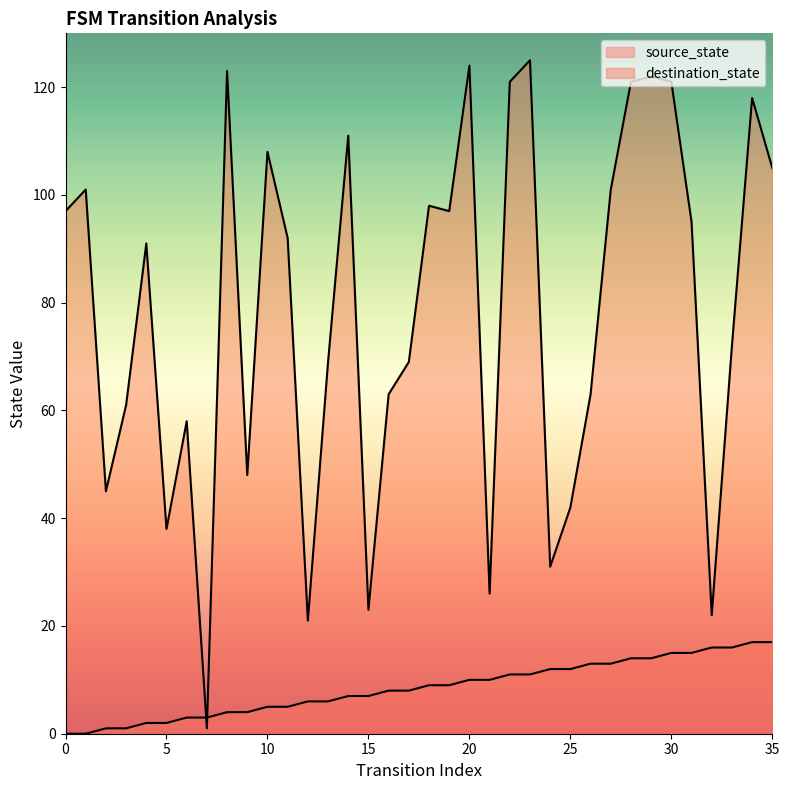

List the series in order of their overall mean, highest first.

destination_state, source_state